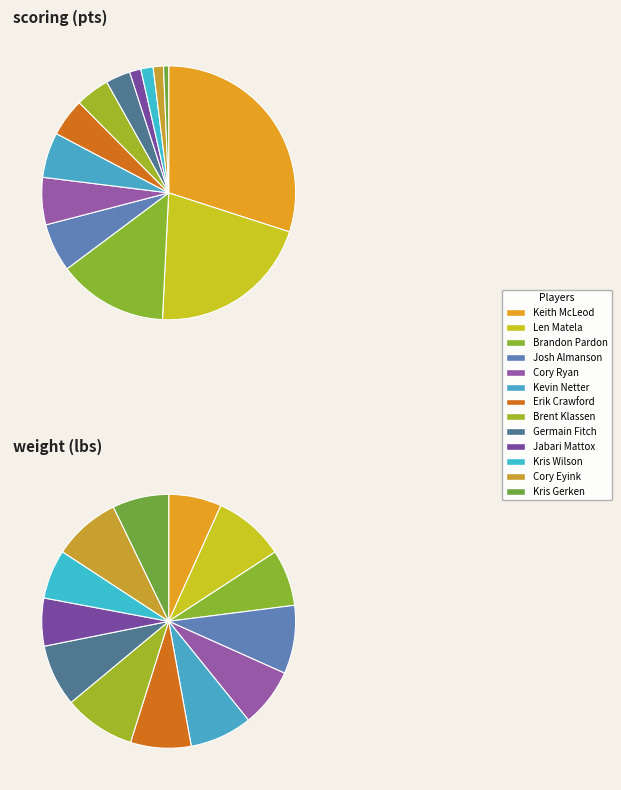

Which slice is the largest?

Keith McLeod